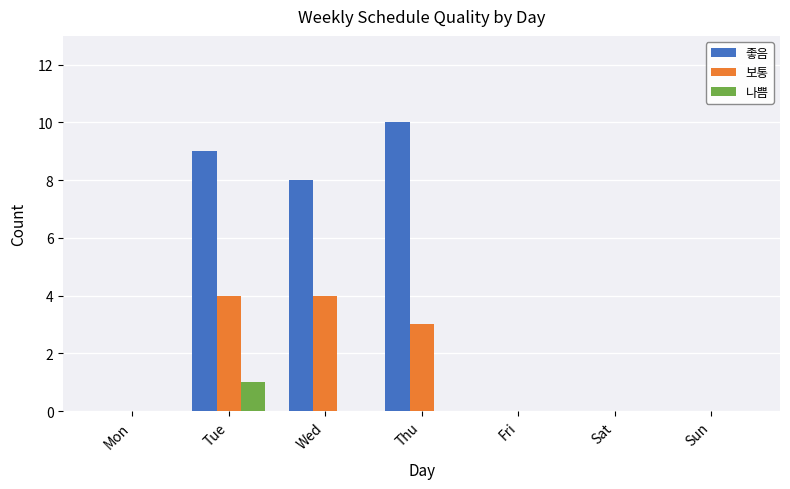

Are the bars grouped side by side (vs. stacked)?

Yes